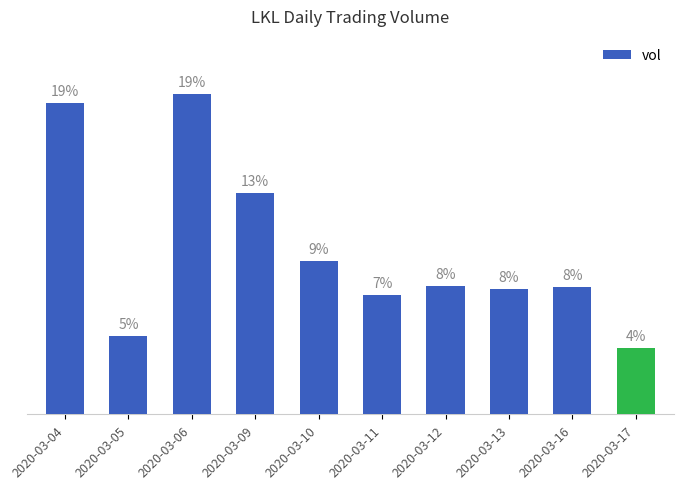

What is the value of the 2nd bar from the left?

2210200